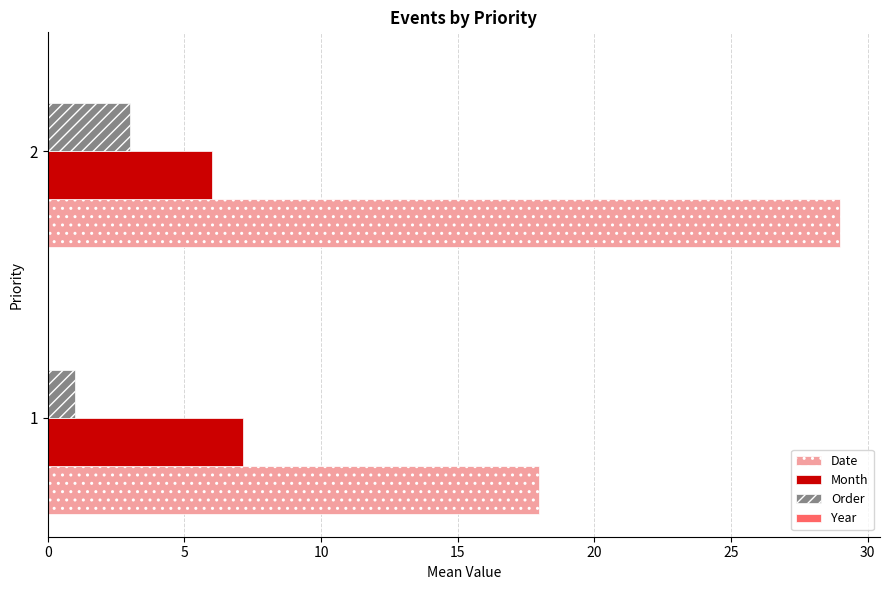

What is the difference between the maximum and minimum values in the Date series?

11.0